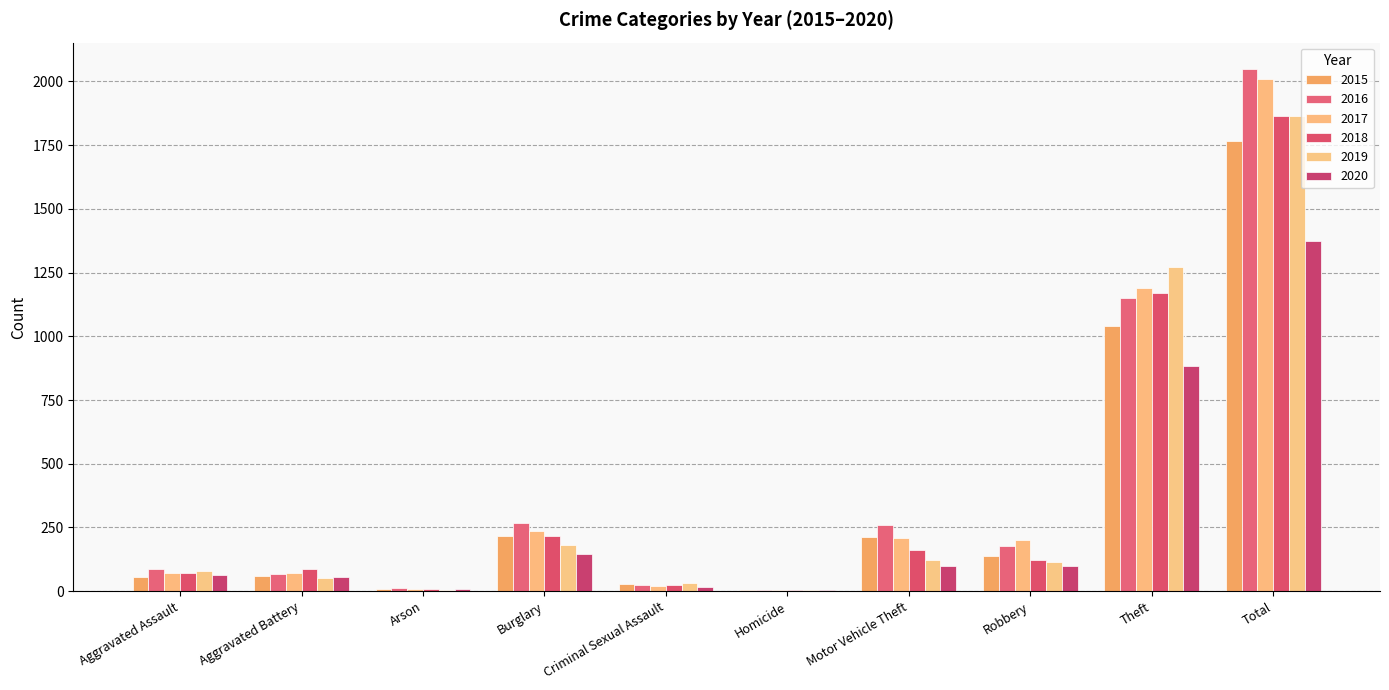

List the series in order of their peak value, lowest first.

2020, 2015, 2018, 2019, 2017, 2016